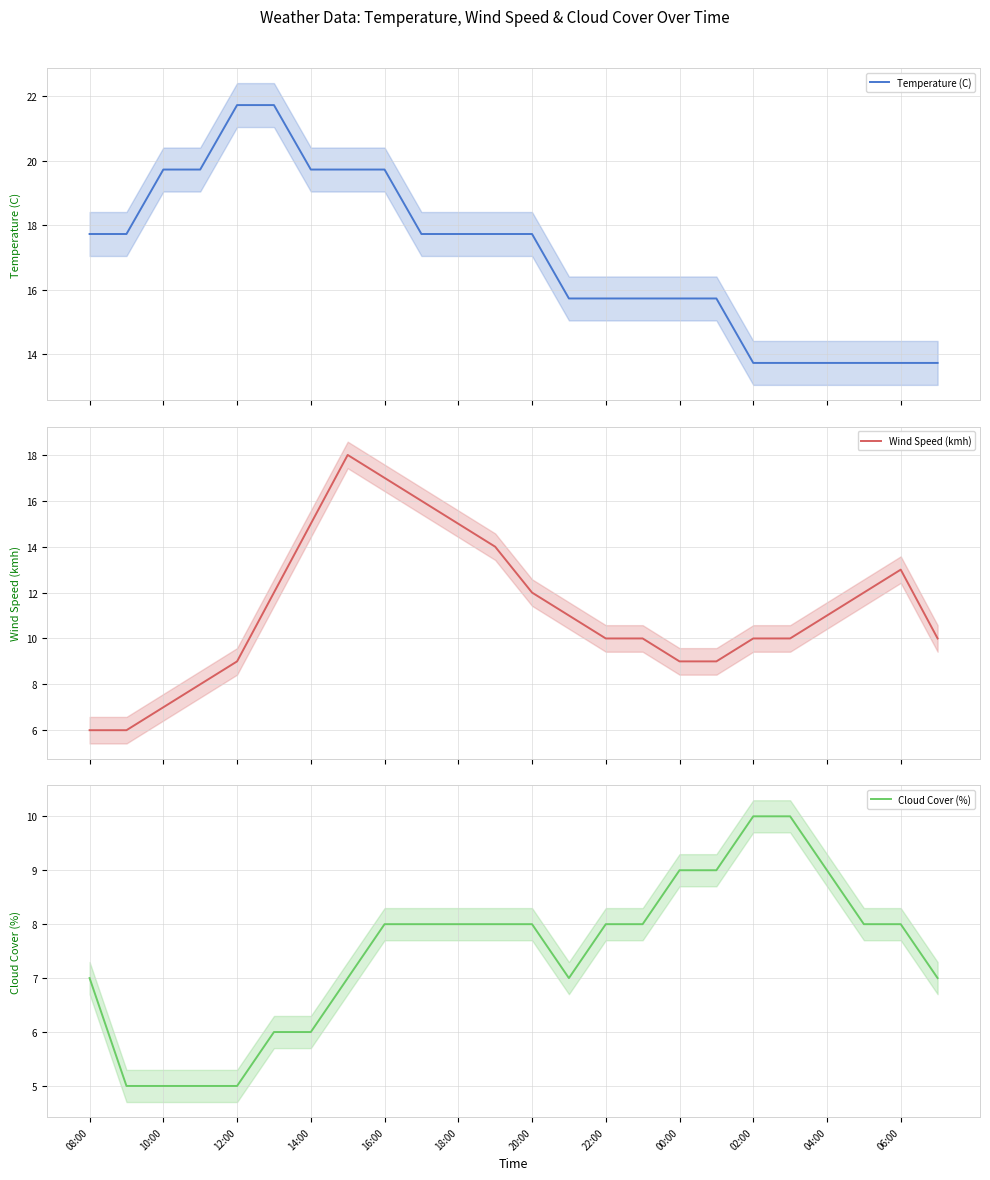

What is the total value across all series at 08:00?

30.7